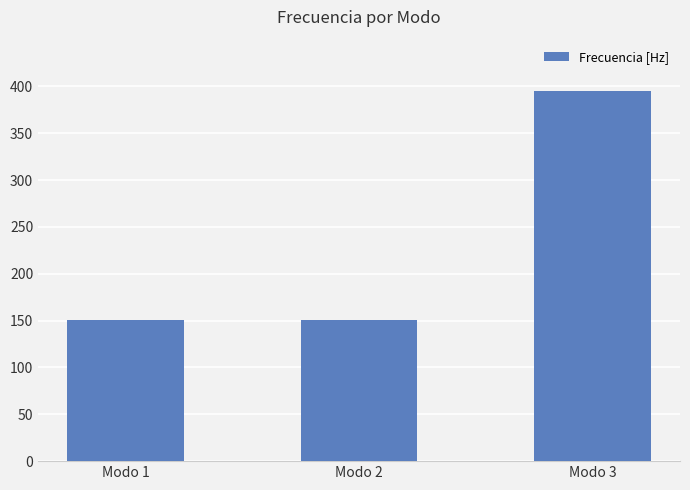

Which has a higher value, Modo 3 or Modo 1?

Modo 3